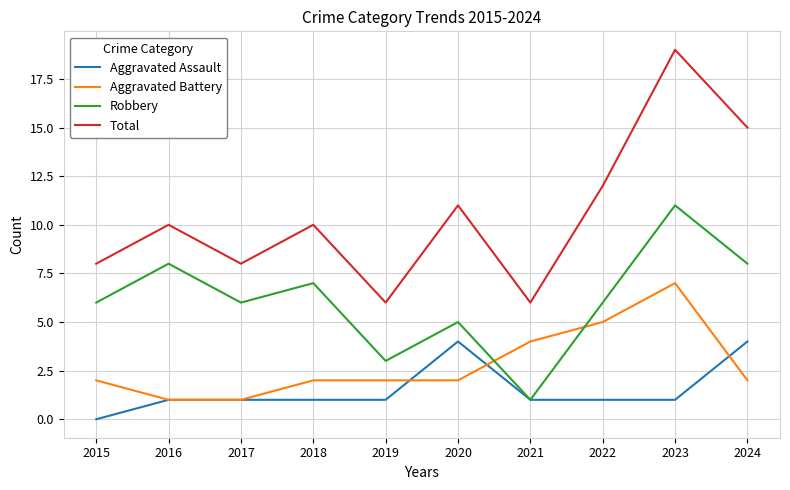

True or false: Aggravated Battery and Total intersect in this chart.

False